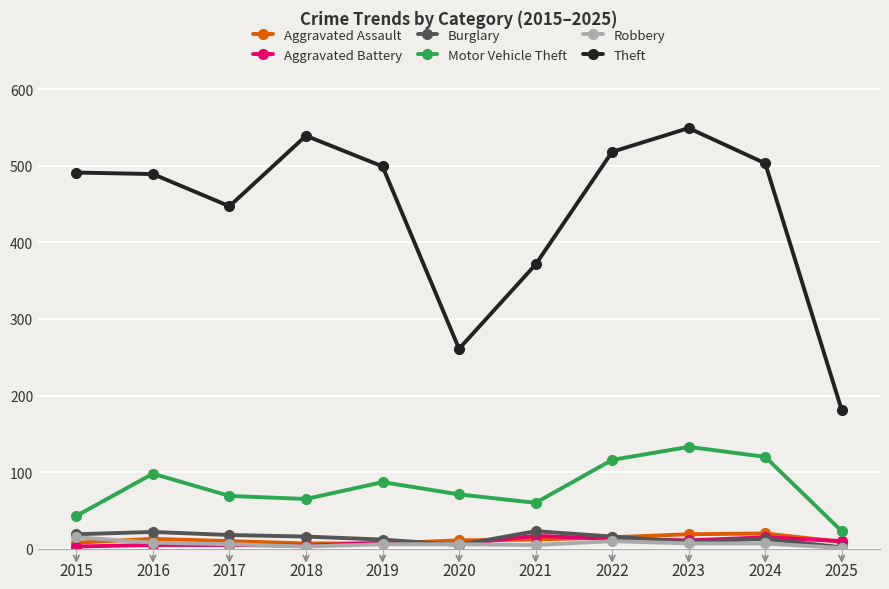

Is the value of Burglary at 2016 greater than the value of Theft at 2015?

No